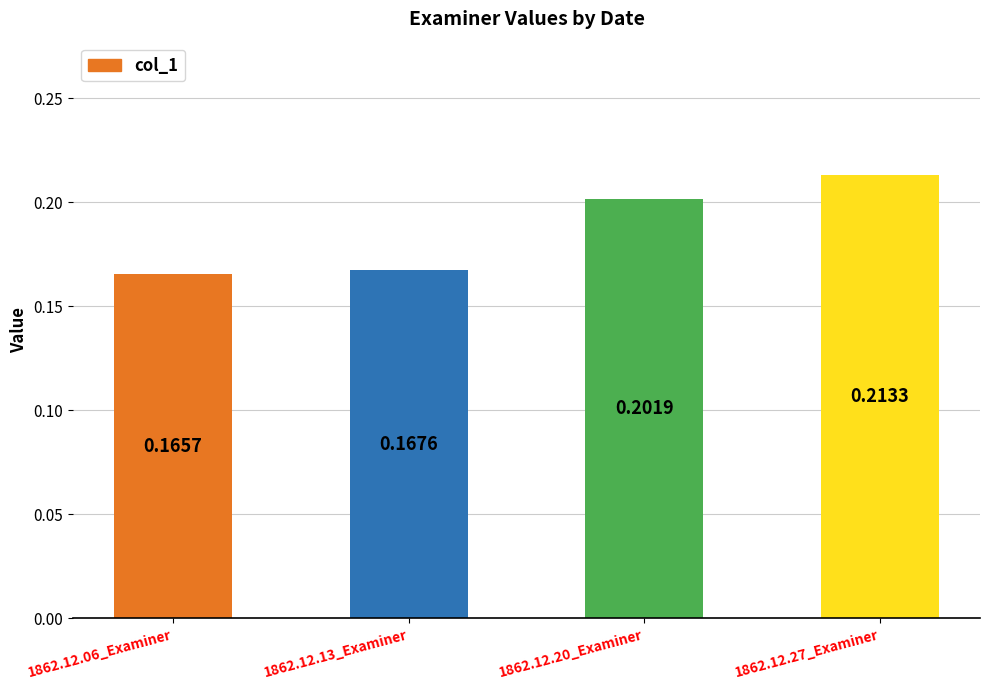

Where is the data nearest to the value 0?

1862.12.06_Examiner